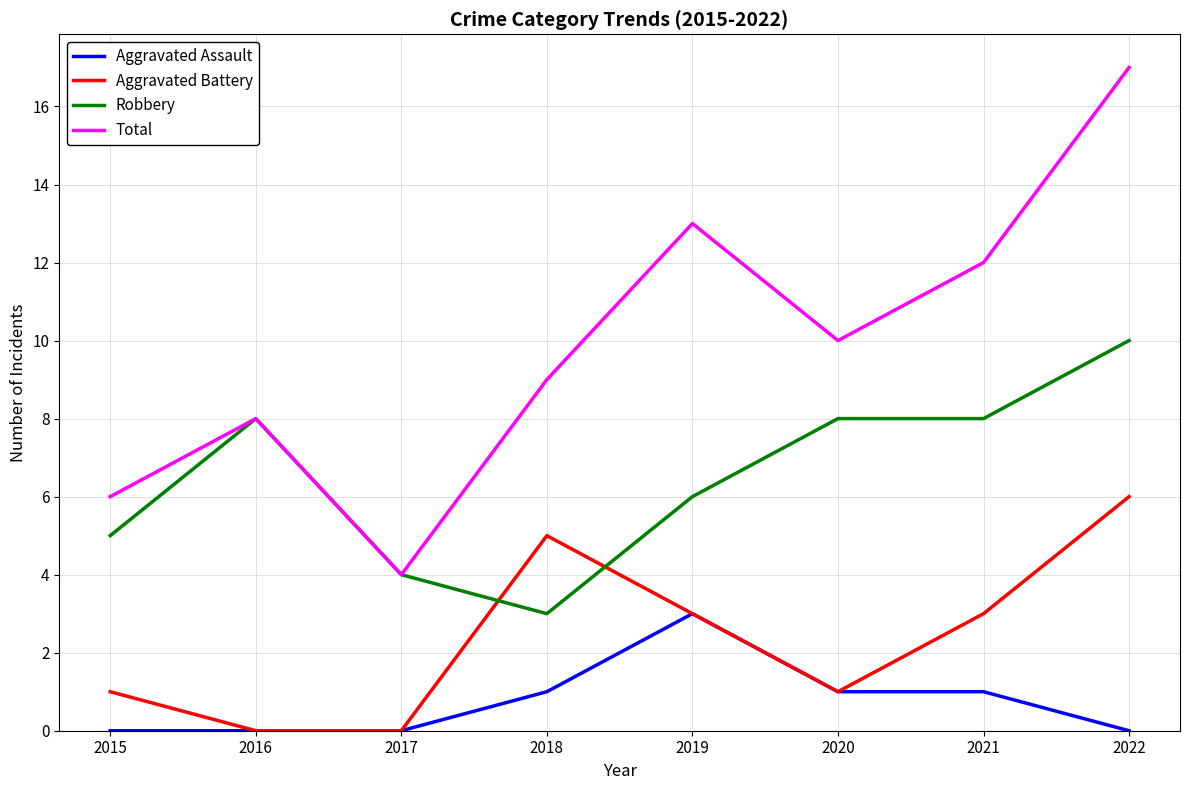

What value does the Total series have at 2018?

9